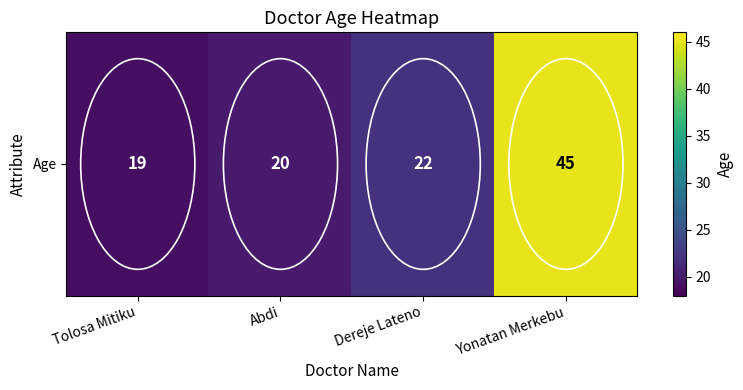

Reading left to right, transcribe all the data shown in this chart.

Tolosa Mitiku=19	Abdi=20	Dereje Lateno=22	Yonatan Merkebu=45